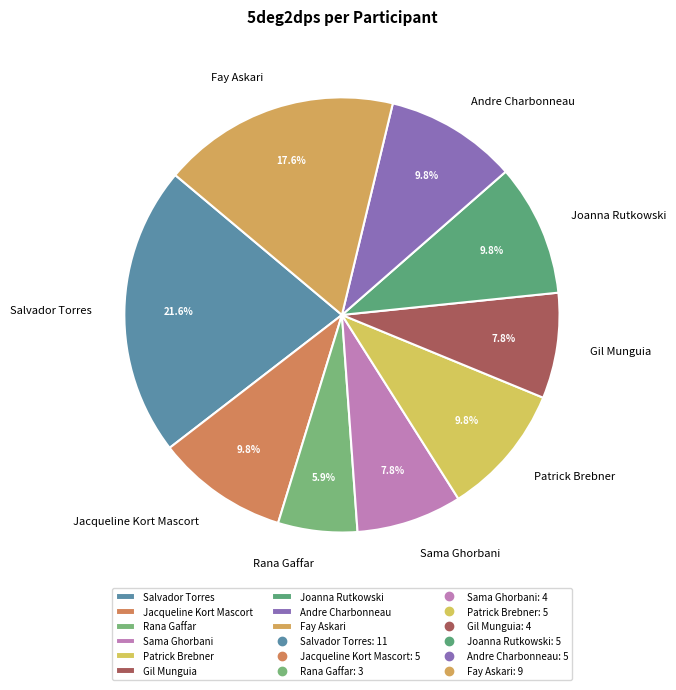

To the nearest percent, what is the difference between the largest and smallest slice percentages?

16%